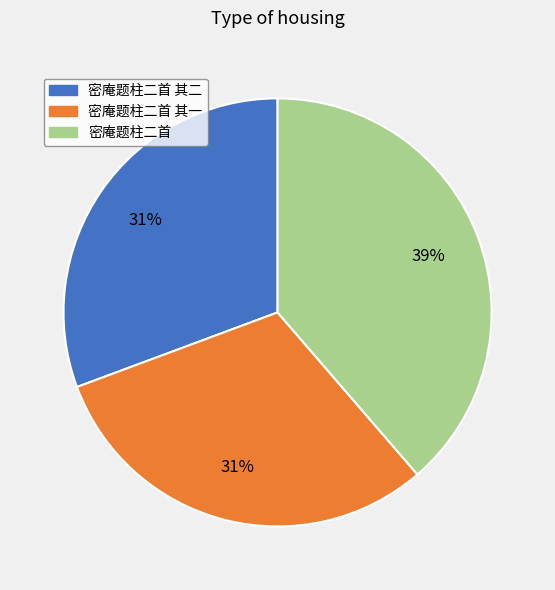

To the nearest percent, what is the difference between the largest and smallest slice percentages?

8%